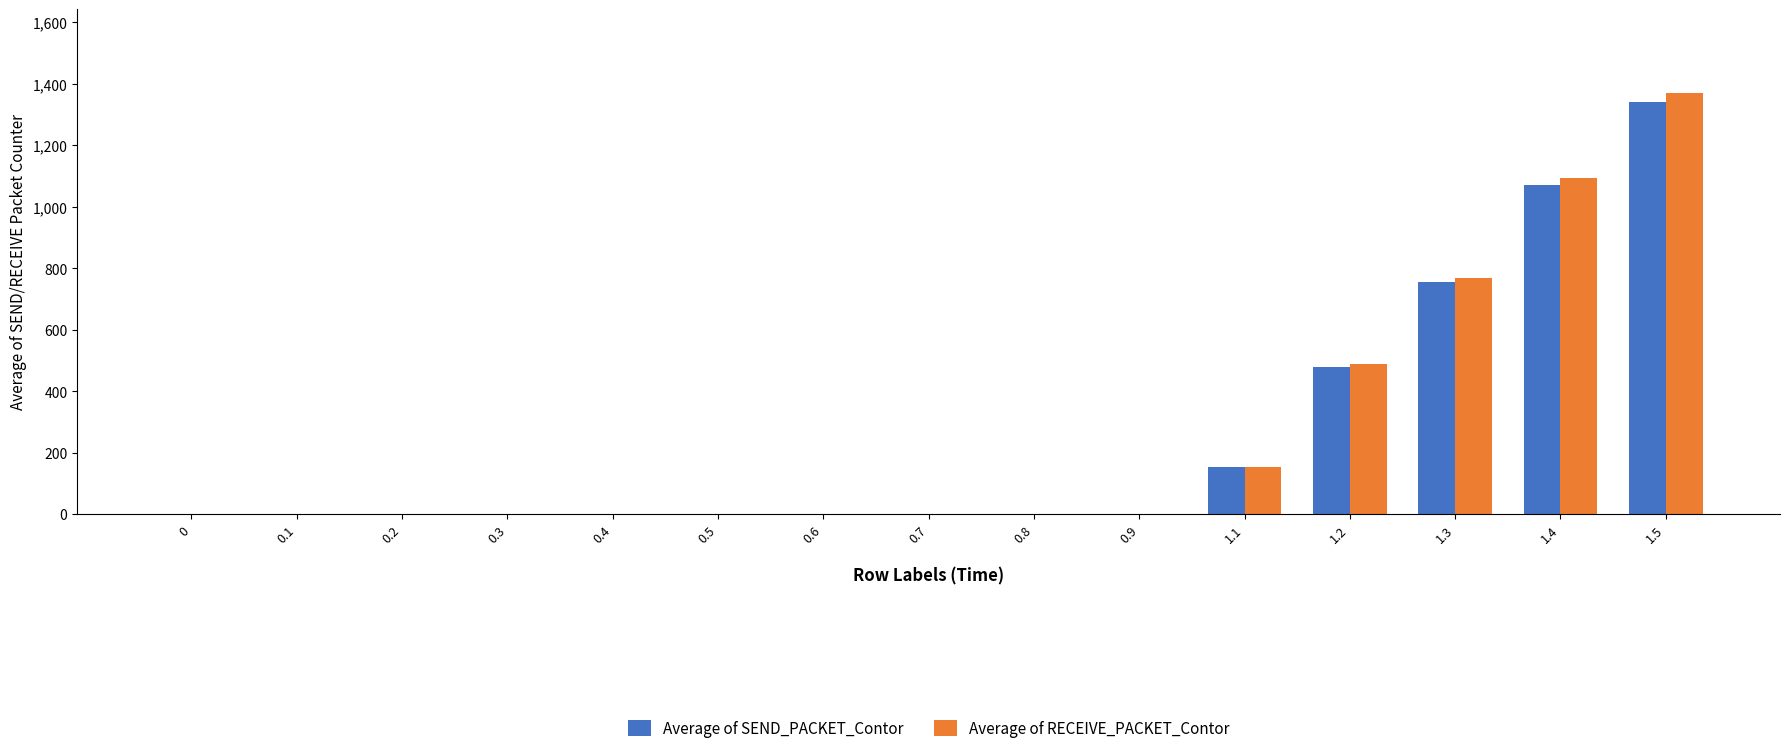

Between 1.1 and 1.4, which series saw the biggest shift?

Average of RECEIVE_PACKET_Contor